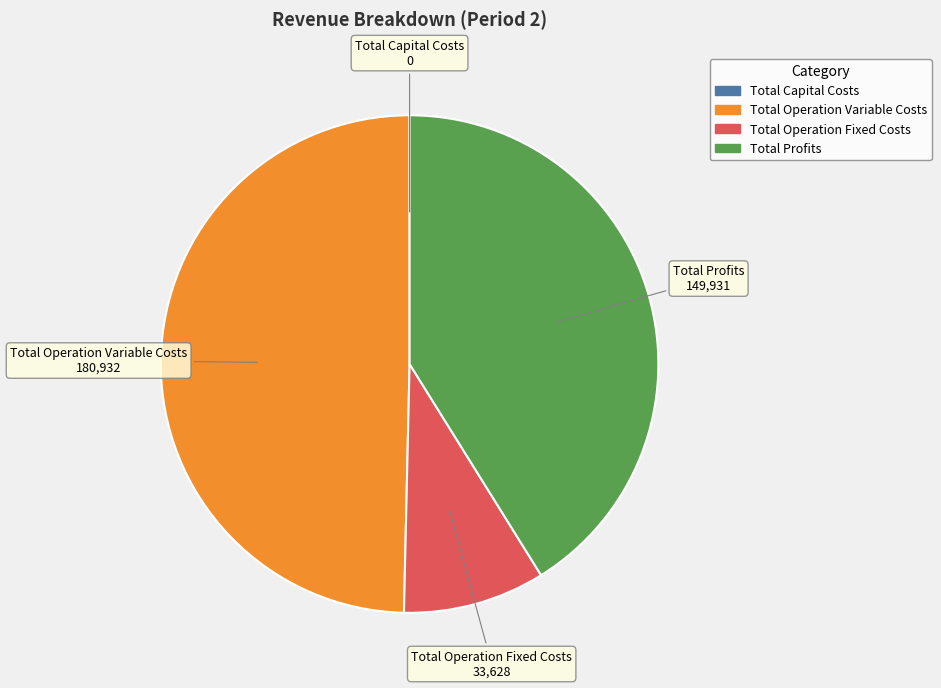

Is the sum of Total Profits and Total Operation Variable Costs greater than half?

Yes